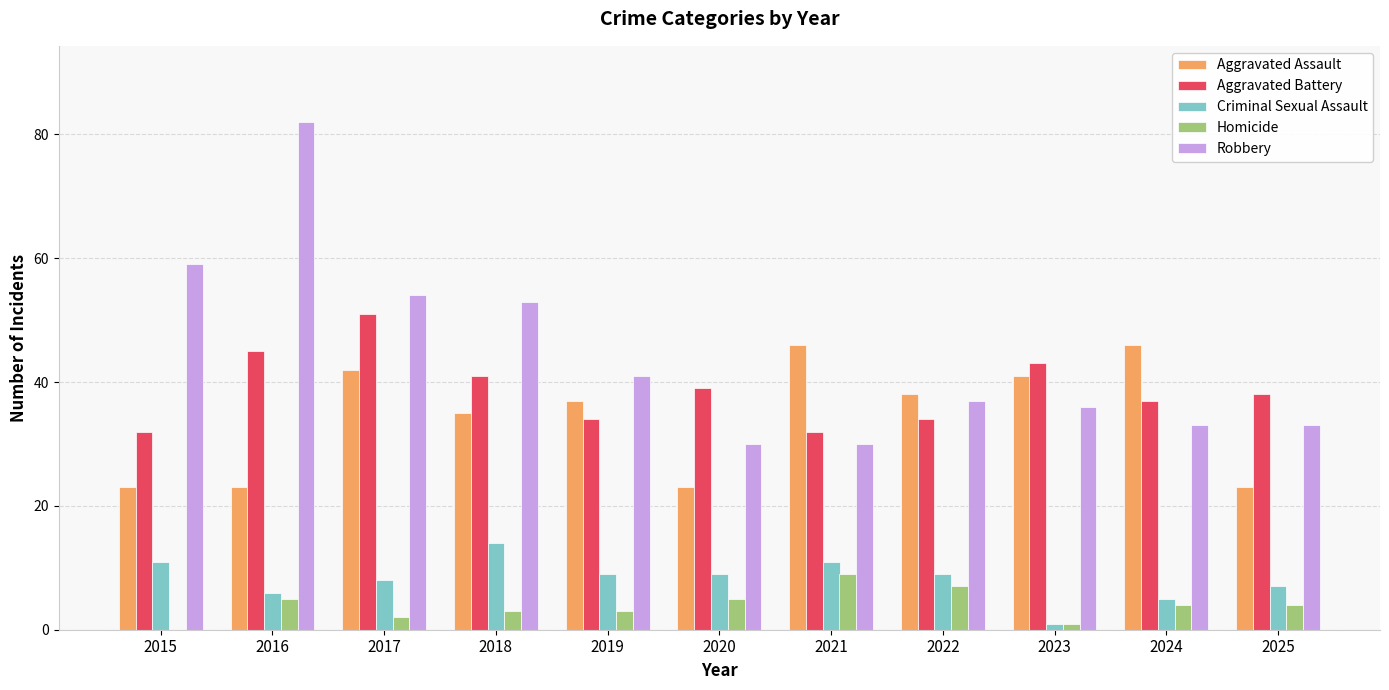

Are the bars horizontal?

No